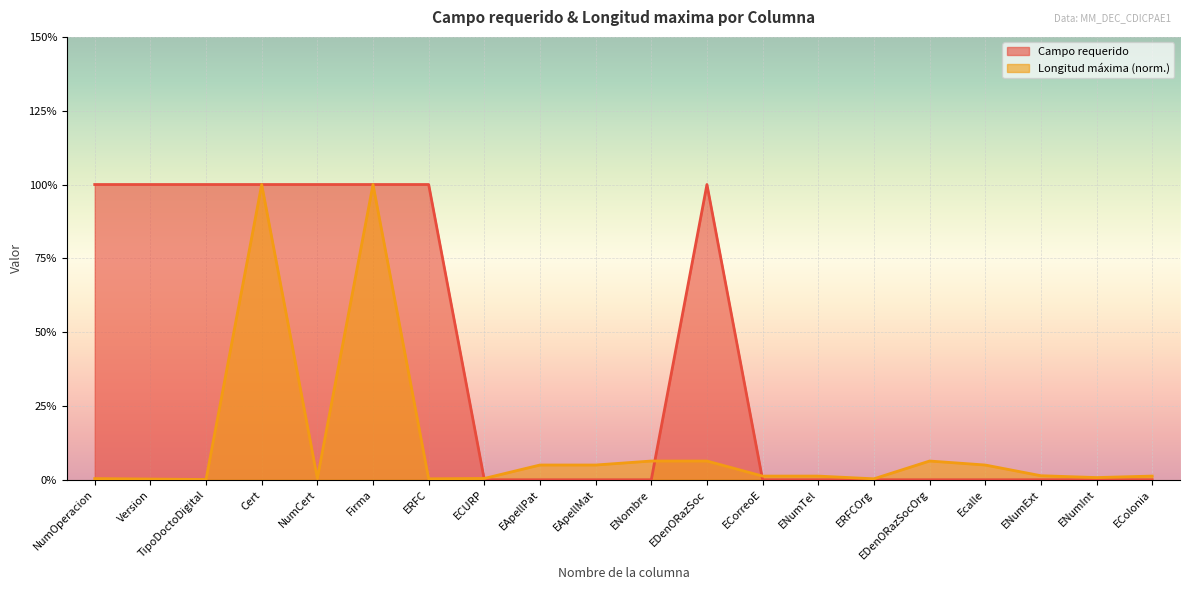

What position from the right is TipoDoctoDigital?

18